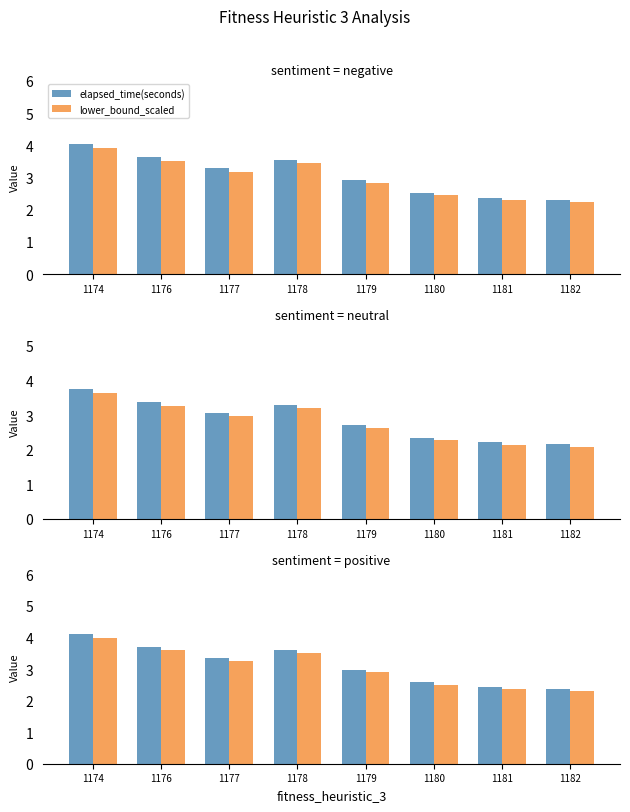

Is the value of lower_bound_scaled at 1180 greater than the value of elapsed_time(seconds) at 1181?

Yes